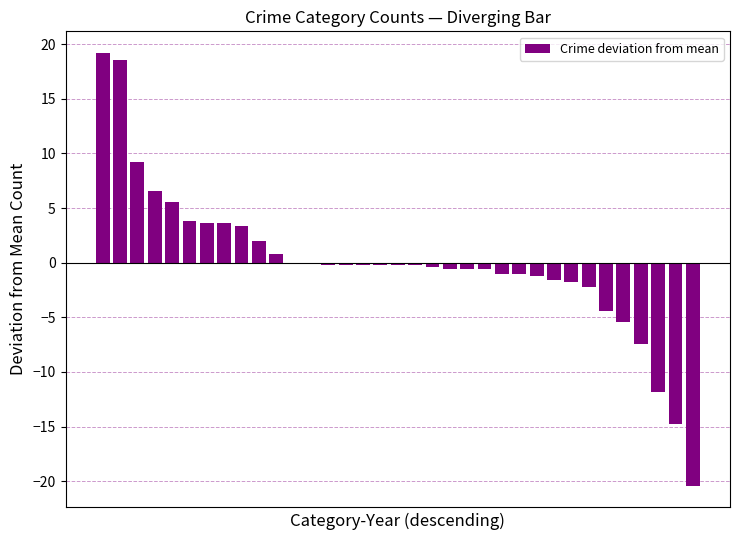

What is the value of the 11th bar from the left?

0.8